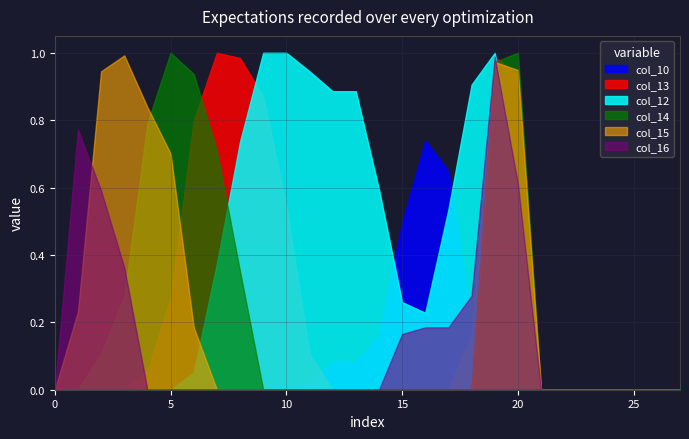

Which series has the largest total across all categories?

col_12